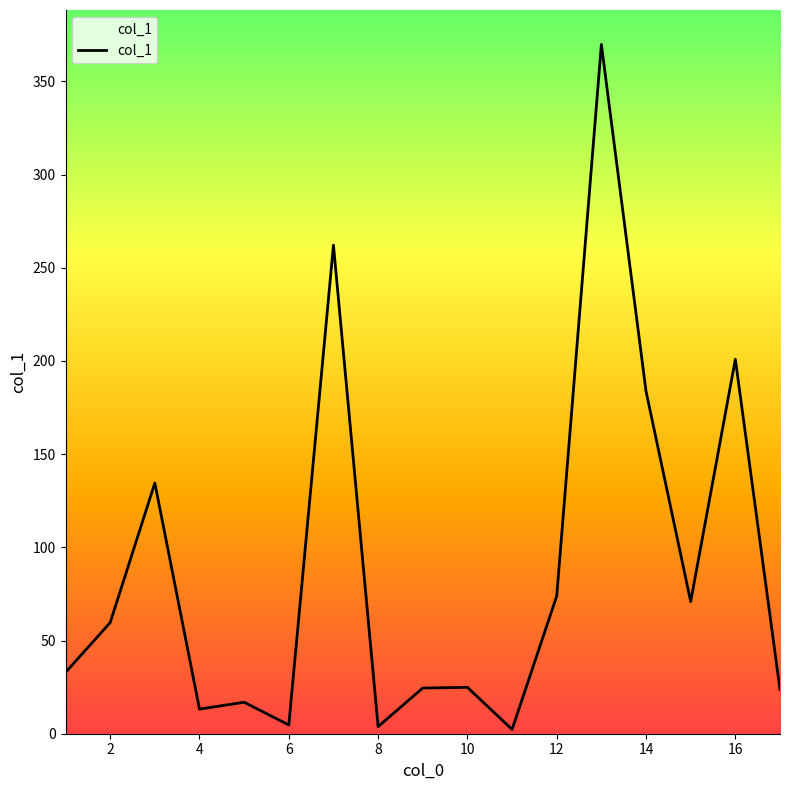

Count the number of values greater than 32.

9